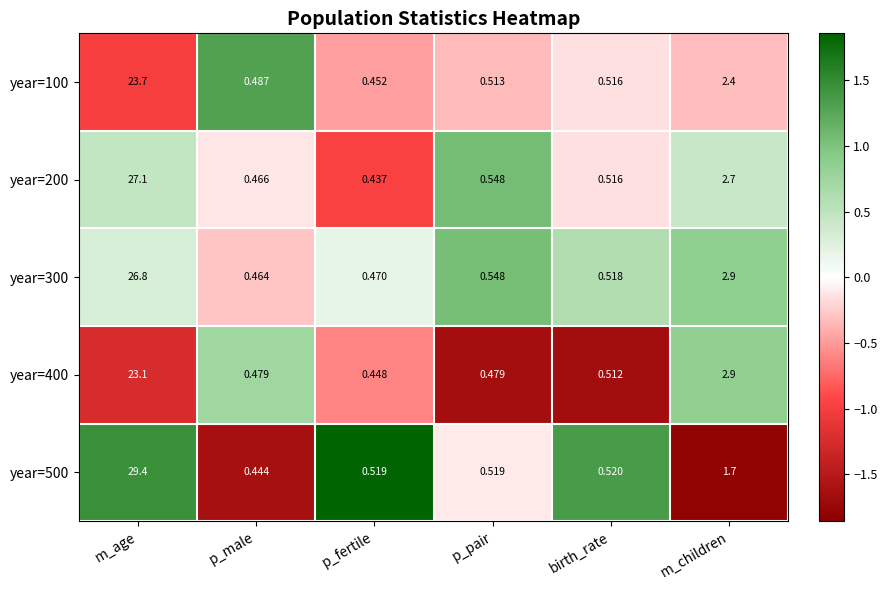

At which label is year=400 closest to 11?

m_children